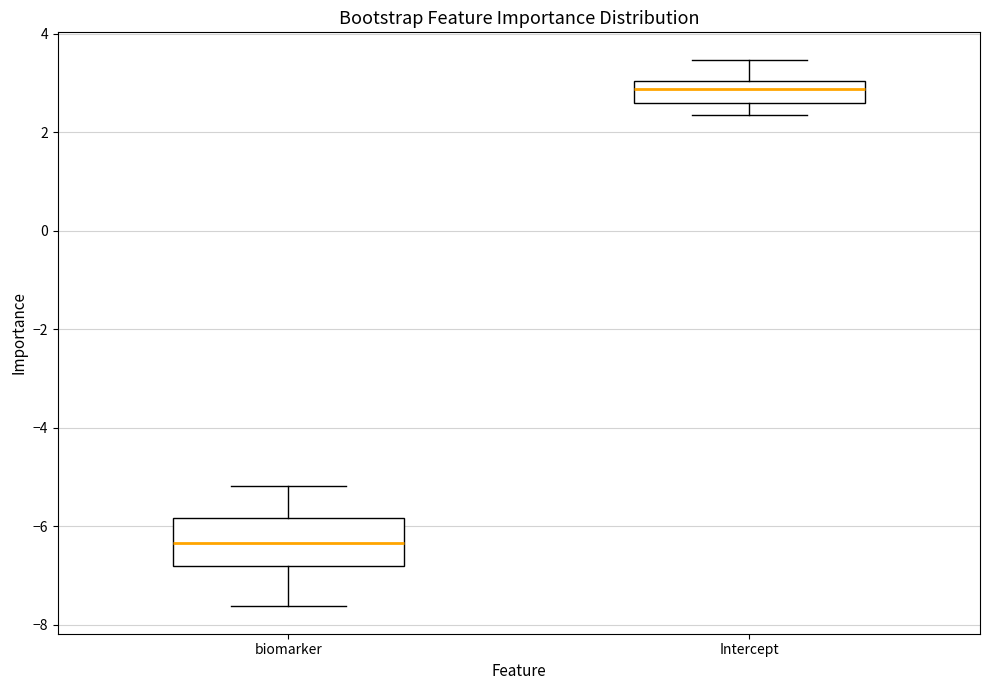

Where is the lower edge of the box for Intercept on the y-axis? The values are not printed on the chart, so give them approximately, as read against the axis.

2.6